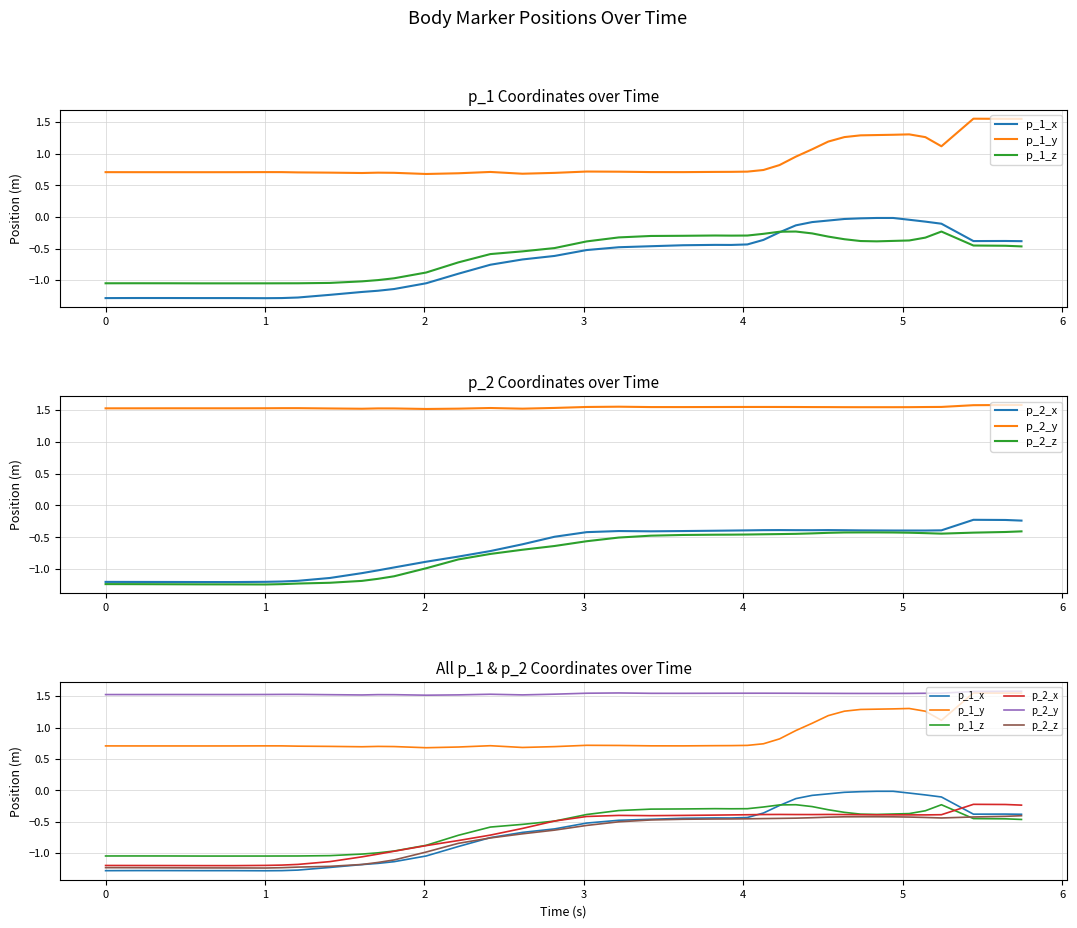

True or false: p_2_x and p_2_y intersect in this chart.

False